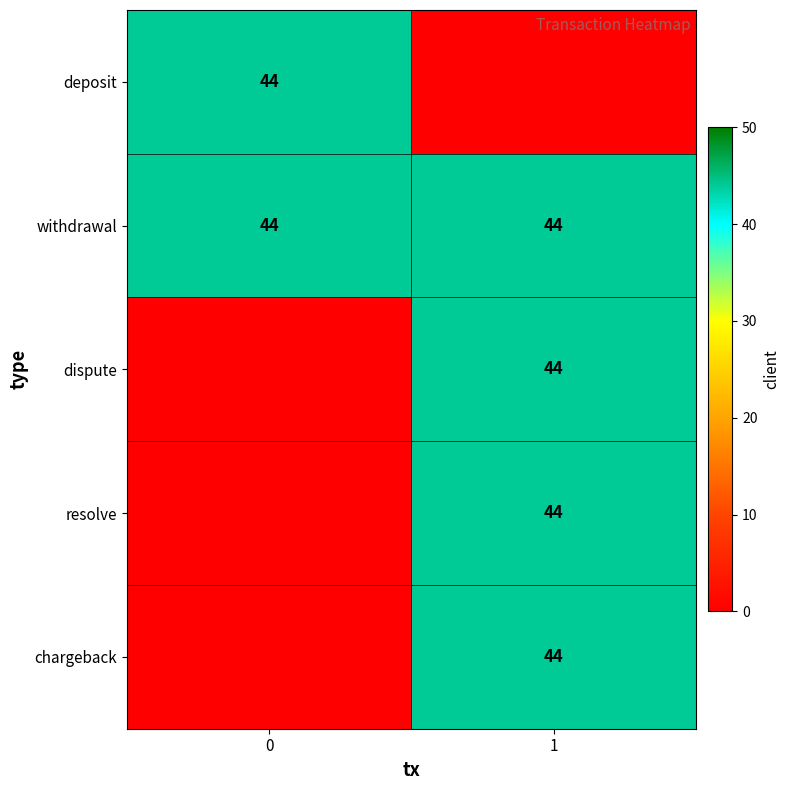

Which series changed the most between deposit and withdrawal?

deposit